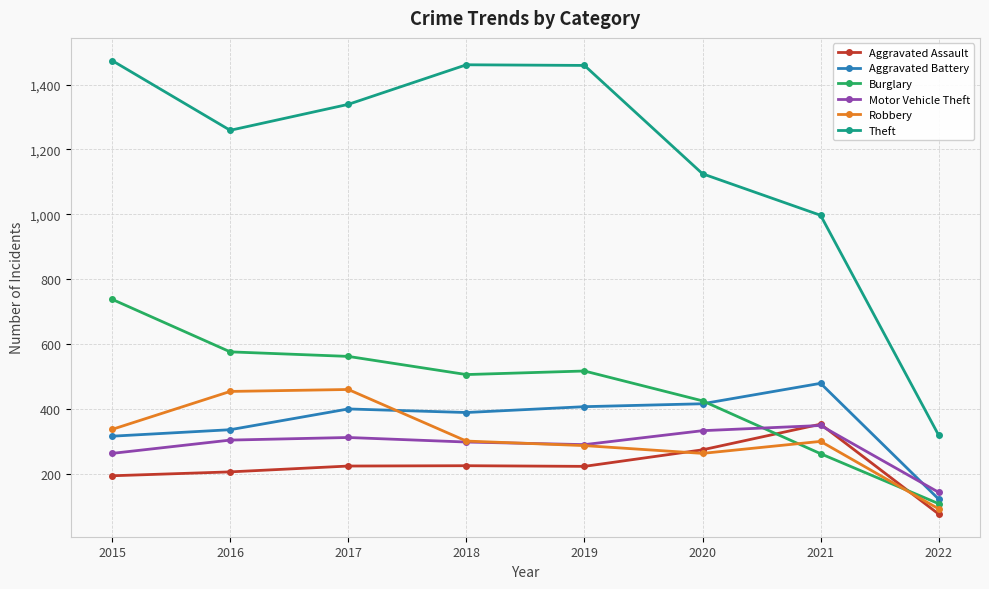

Between 2016 and 2022, which series saw the biggest shift?

Theft